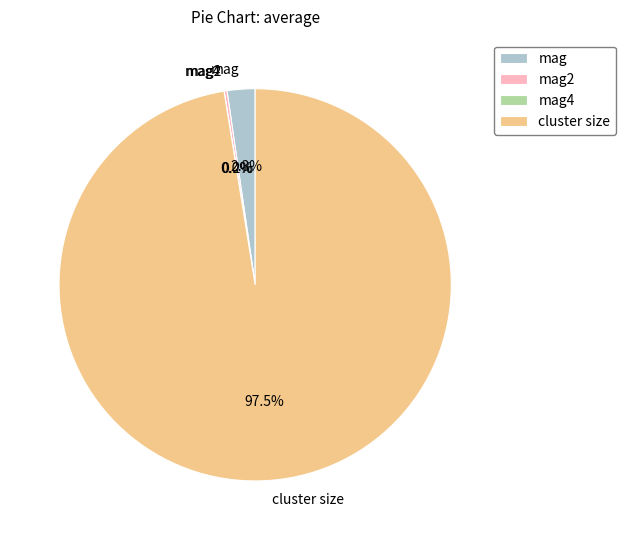

Which slice represents more than half of the pie?

cluster size